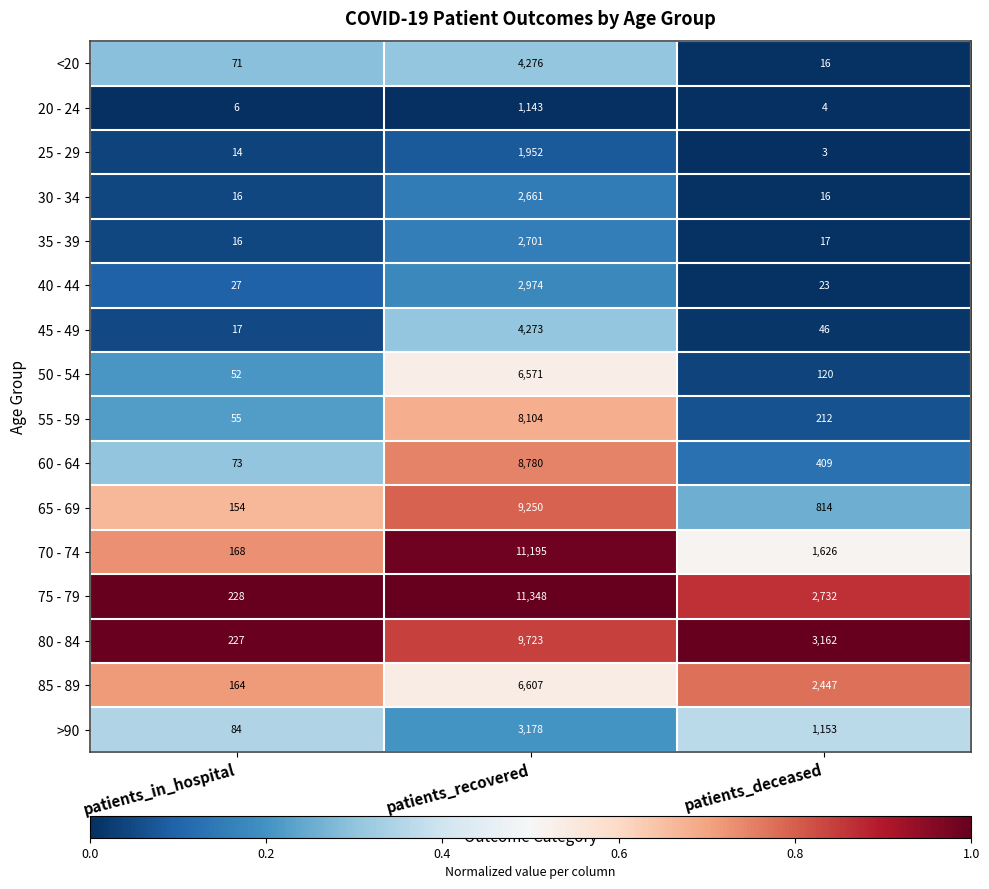

Between patients_recovered and patients_deceased, which series saw the biggest shift?

70 - 74